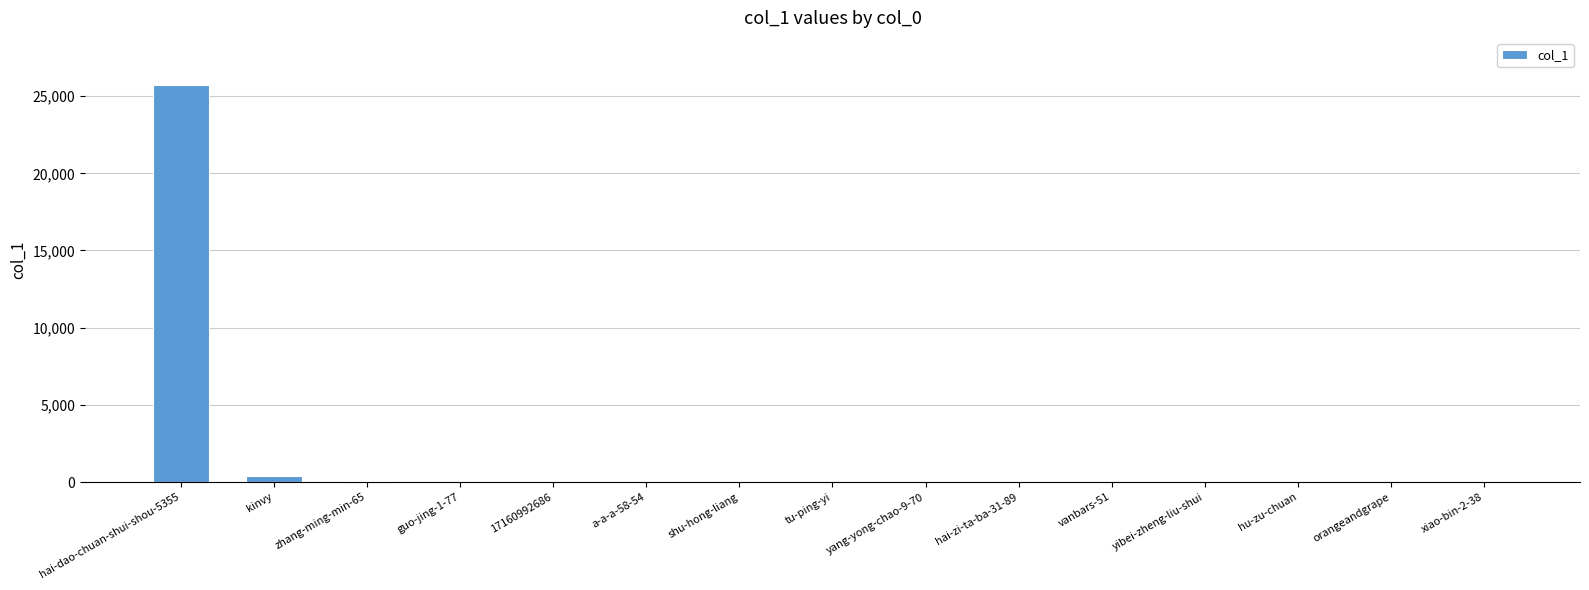

At which label is the value closest to 12845?

kinvy